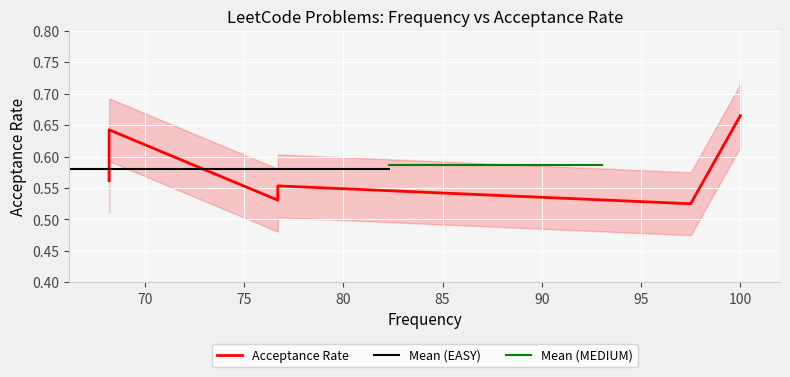

What is the average value?

0.6